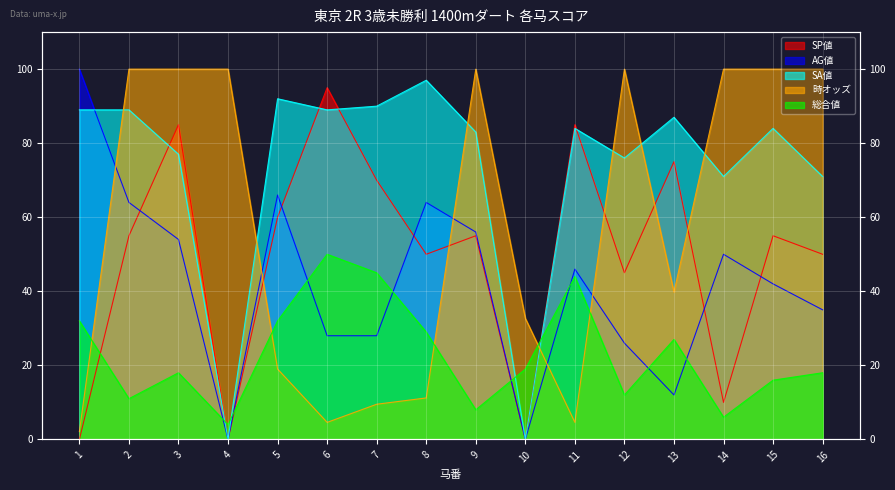

At which label is AG値 closest to 50?

14